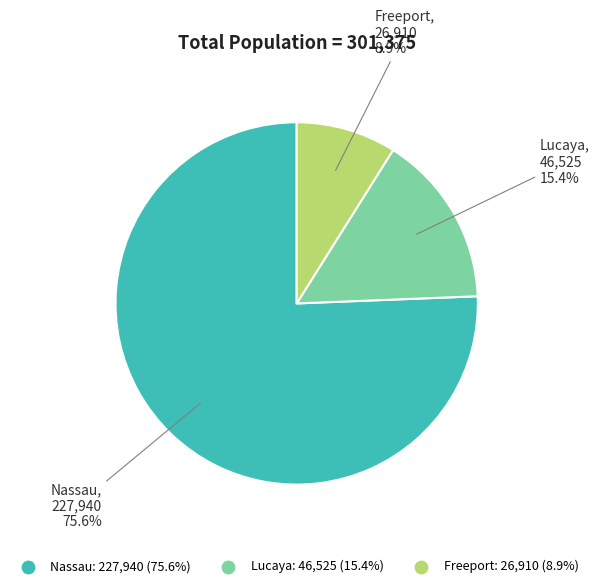

Rank the categories by value from lowest to highest.

Freeport, Lucaya, Nassau